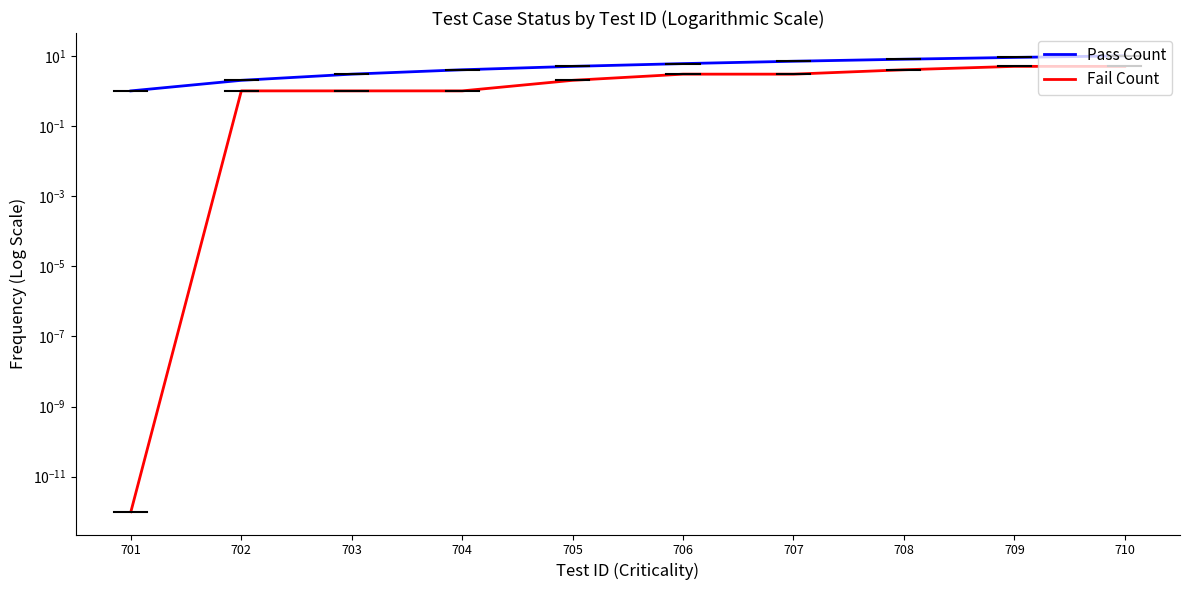

What is the maximum value shown in the chart?

10.0